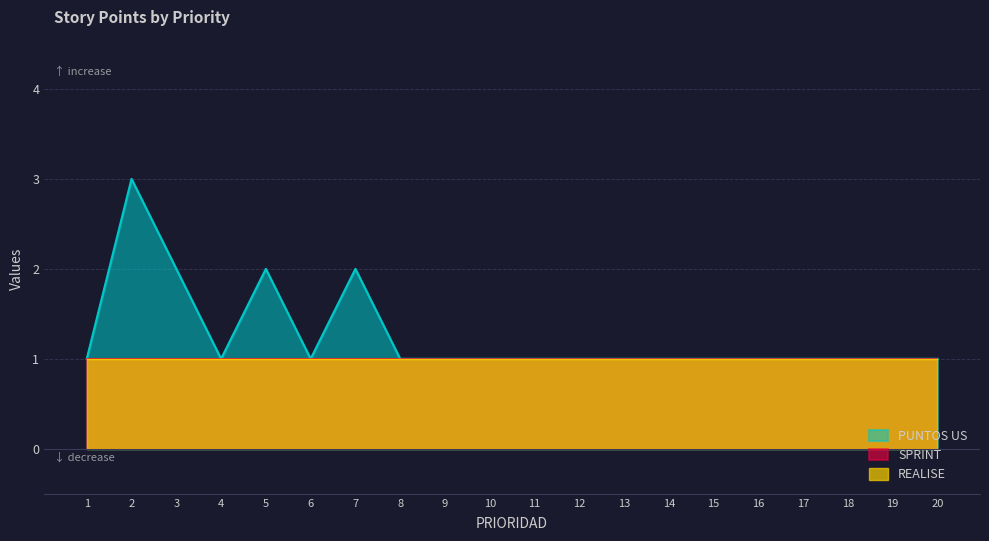

Which has a higher value, 7 or 4?

7